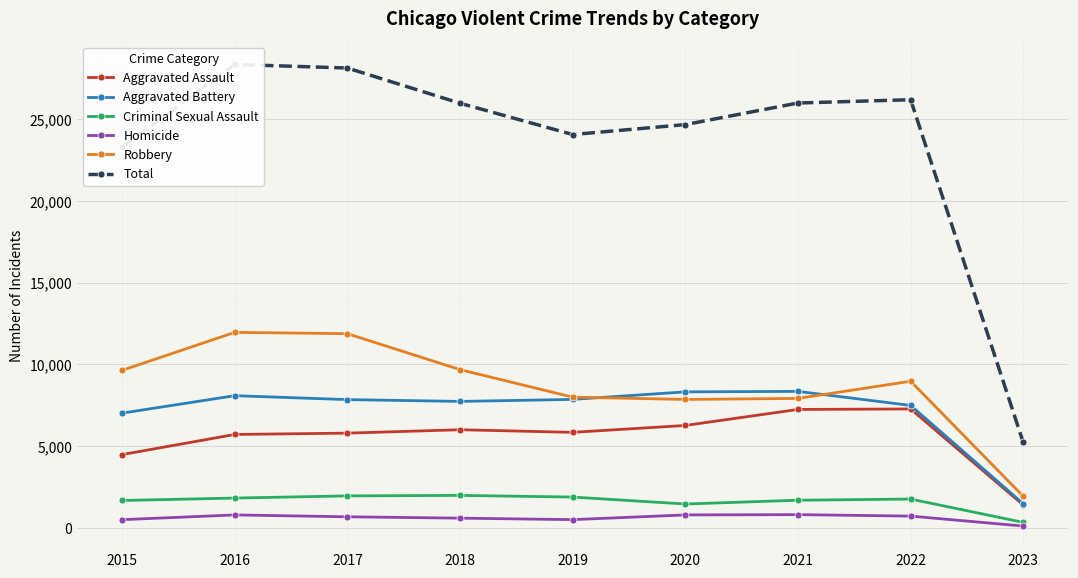

What is the minimum value shown in the chart?

105